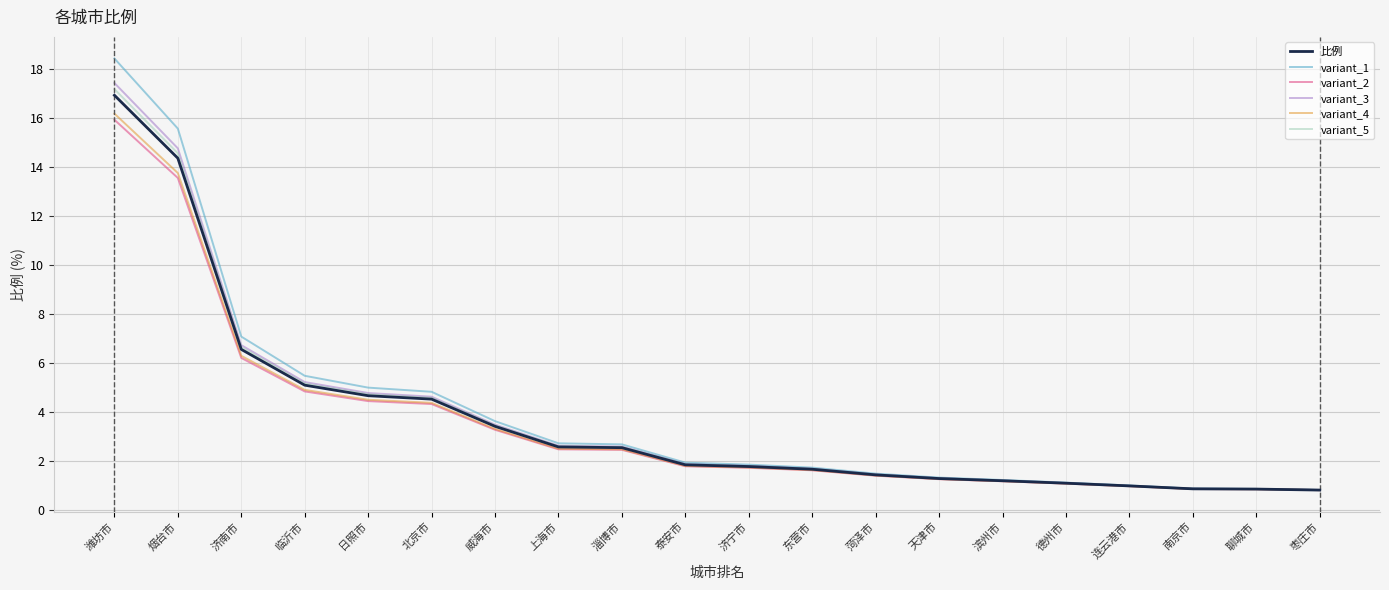

What is the minimum value for variant_4?

0.8